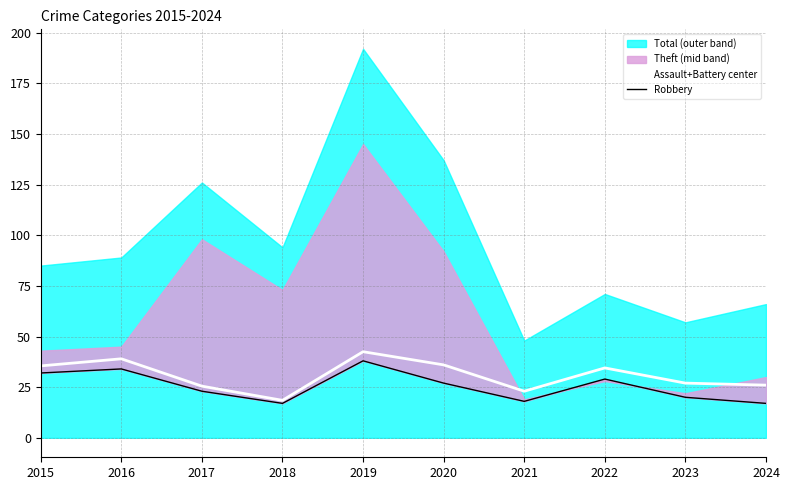

What is the average value of the Robbery series?

25.5